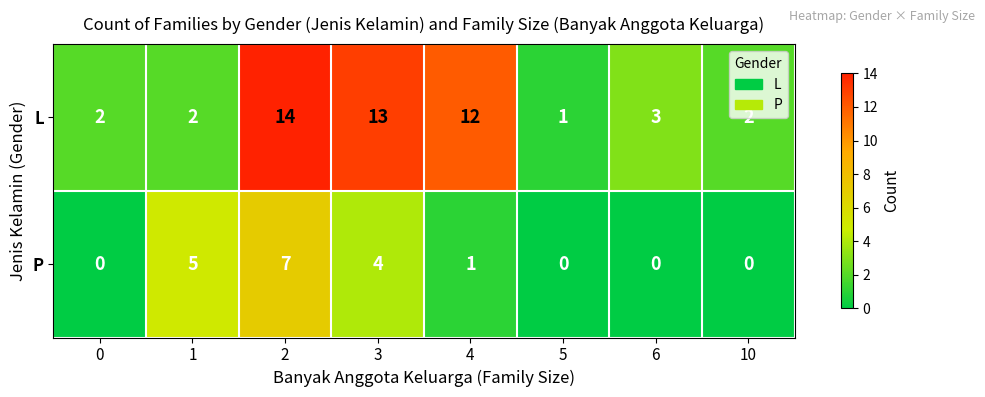

Which series has the largest range (max minus min)?

L